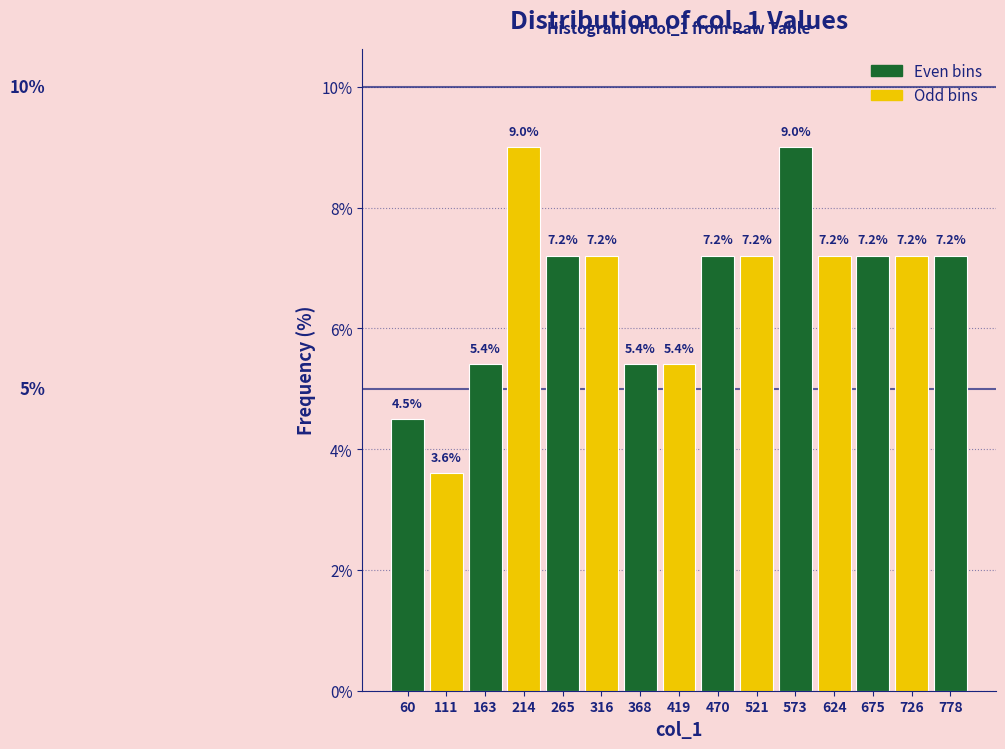

What is the height of the bar covering 600 to 650 on the x-axis? The bar edges are not printed on the chart, so give them approximately, as read against the axis.

7.2